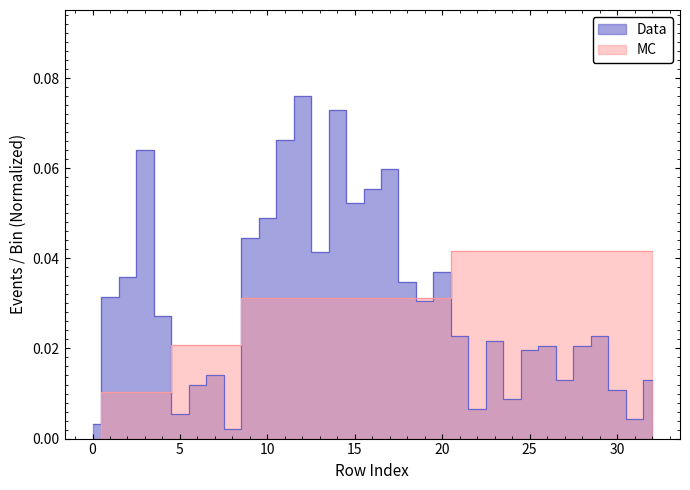

Is it true that Data equals 0.0 at 24?

False